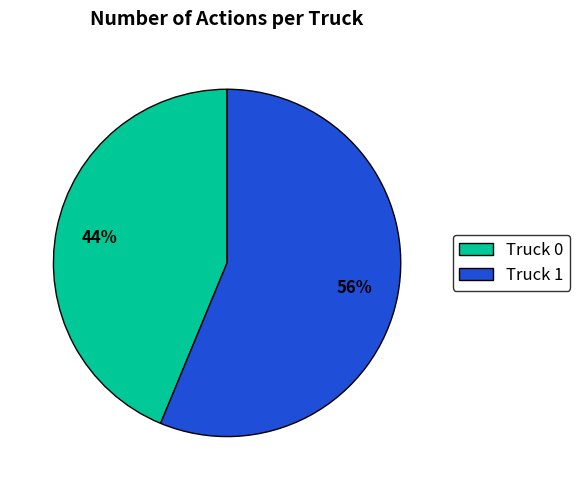

To the nearest percent, what portion does Truck 1 represent?

56%